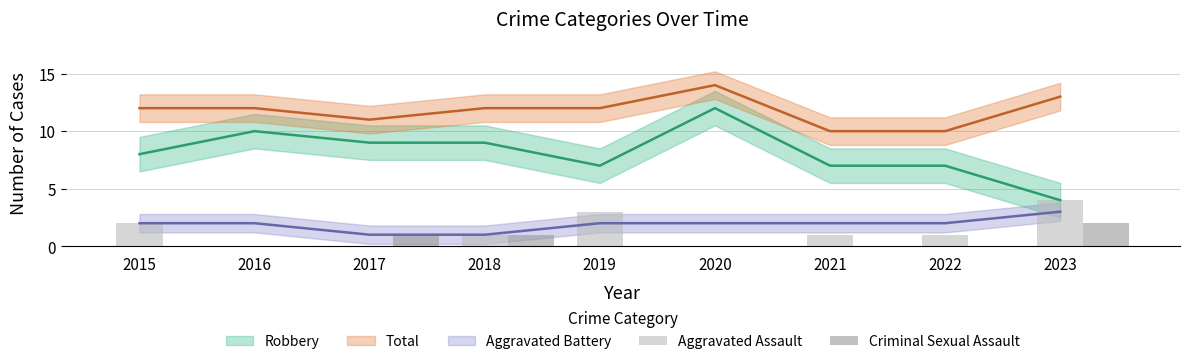

How many bars are there in total?

18